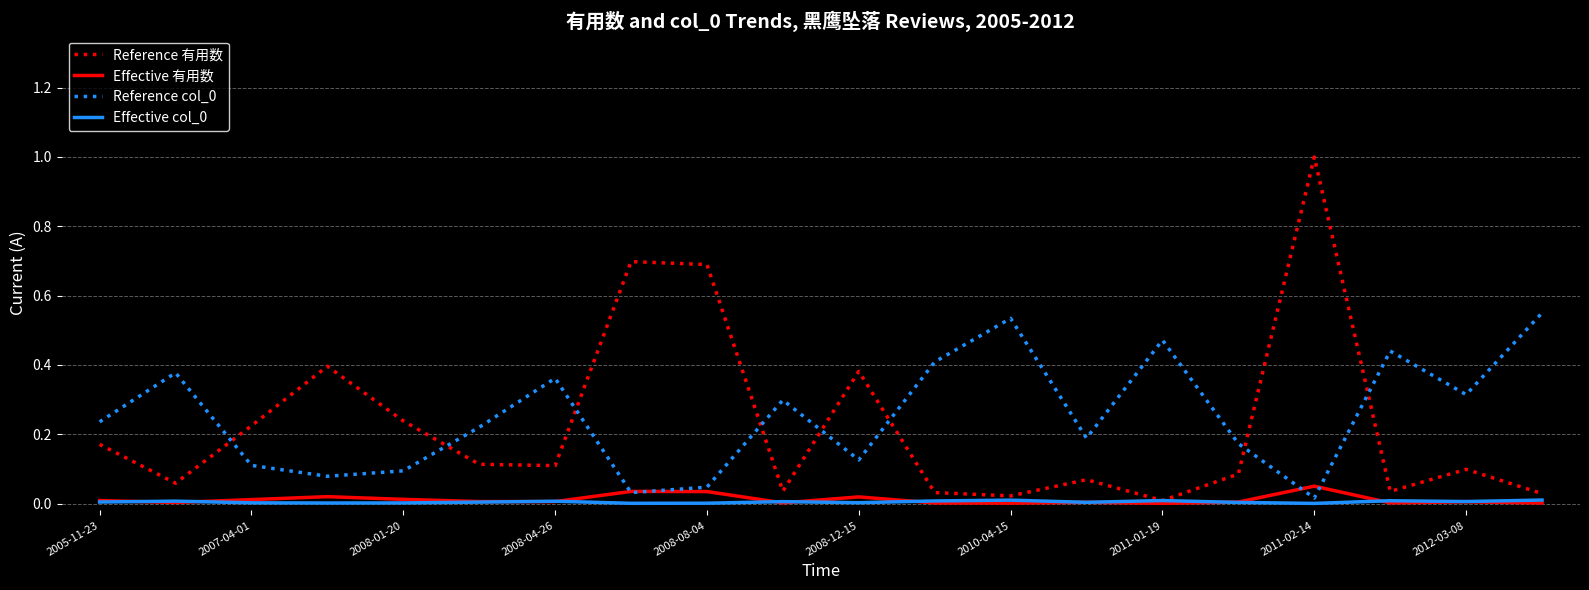

Does the chart display data point markers on the line(s)?

No